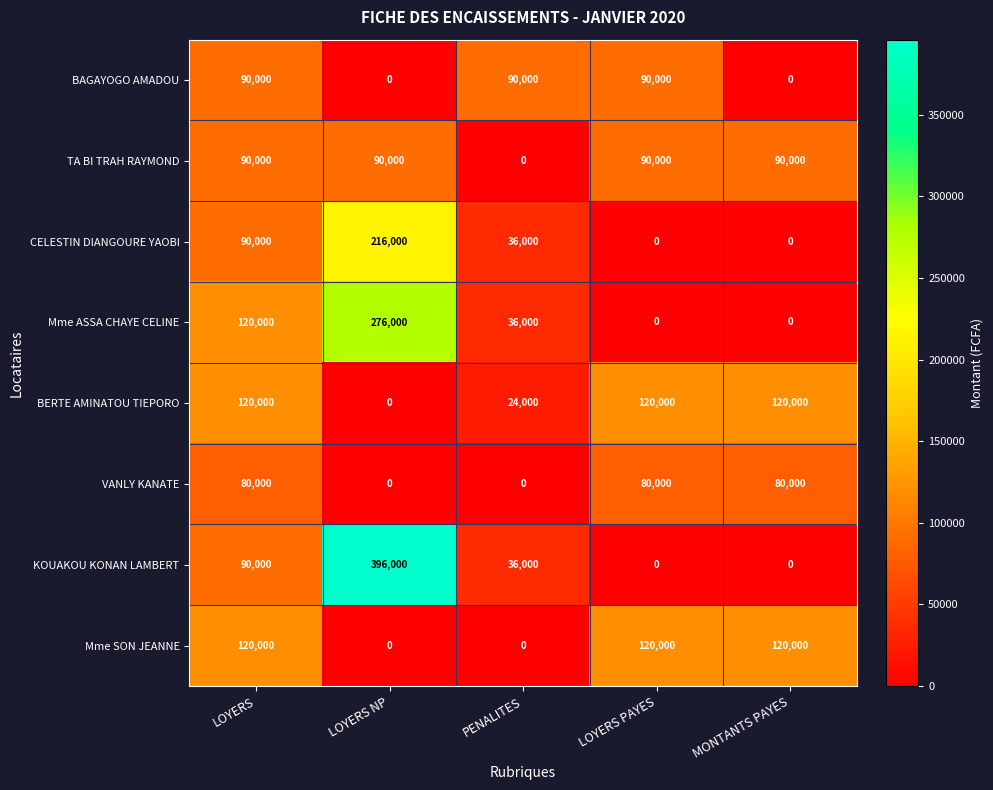

At which category does the chart reach its peak across all series?

LOYERS NP